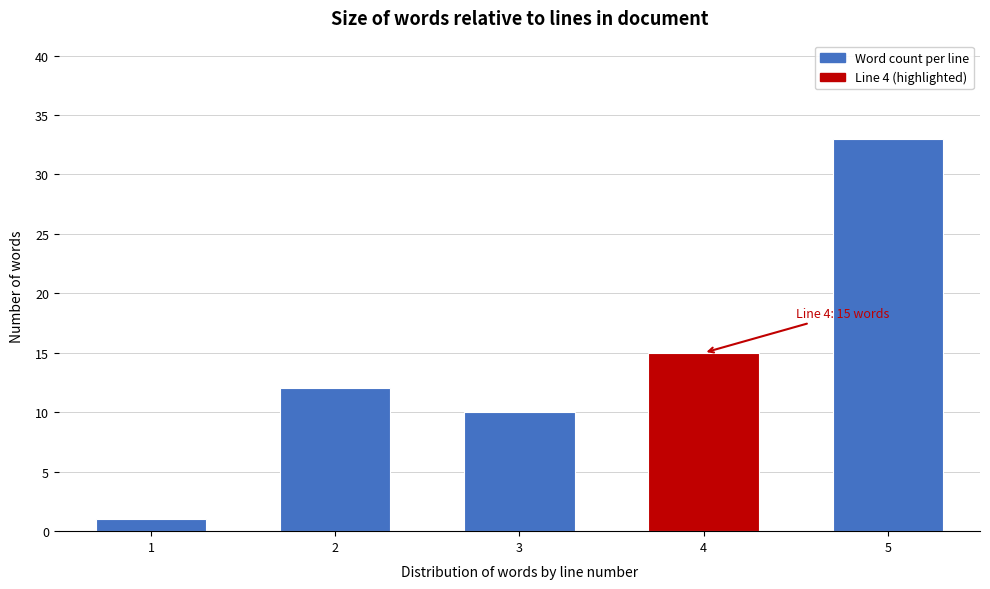

Reading left to right, what are all the values shown in this chart?

1=1	2=12	3=10	4=15	5=33